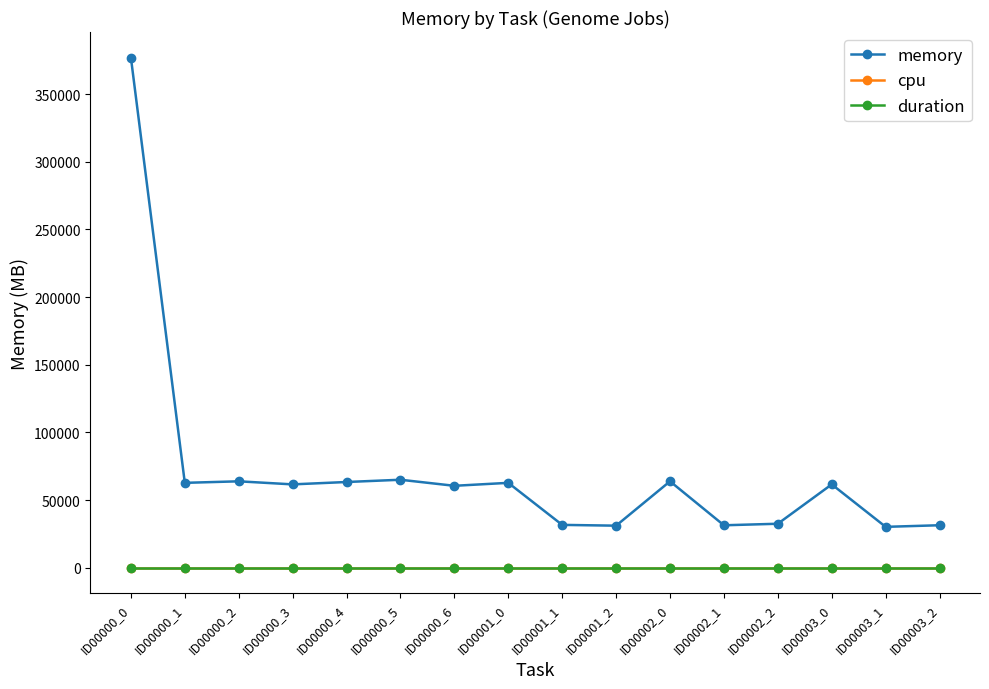

The duration series shows 1.0 at ID00001_0. True or false?

True